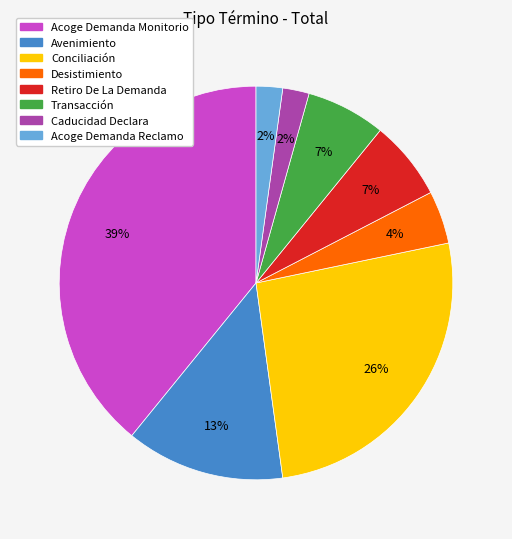

Which slice is the largest?

Acoge Demanda Monitorio